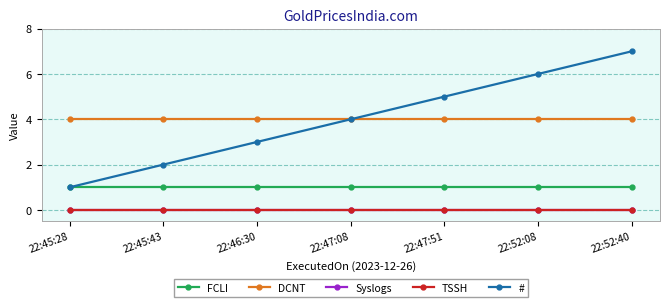

What is the total value across all series at 22:47:51?

10